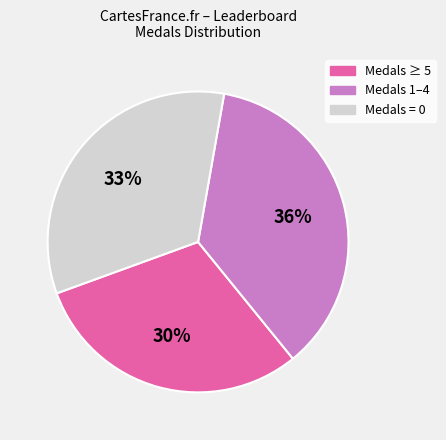

Is there a majority slice in this chart?

No